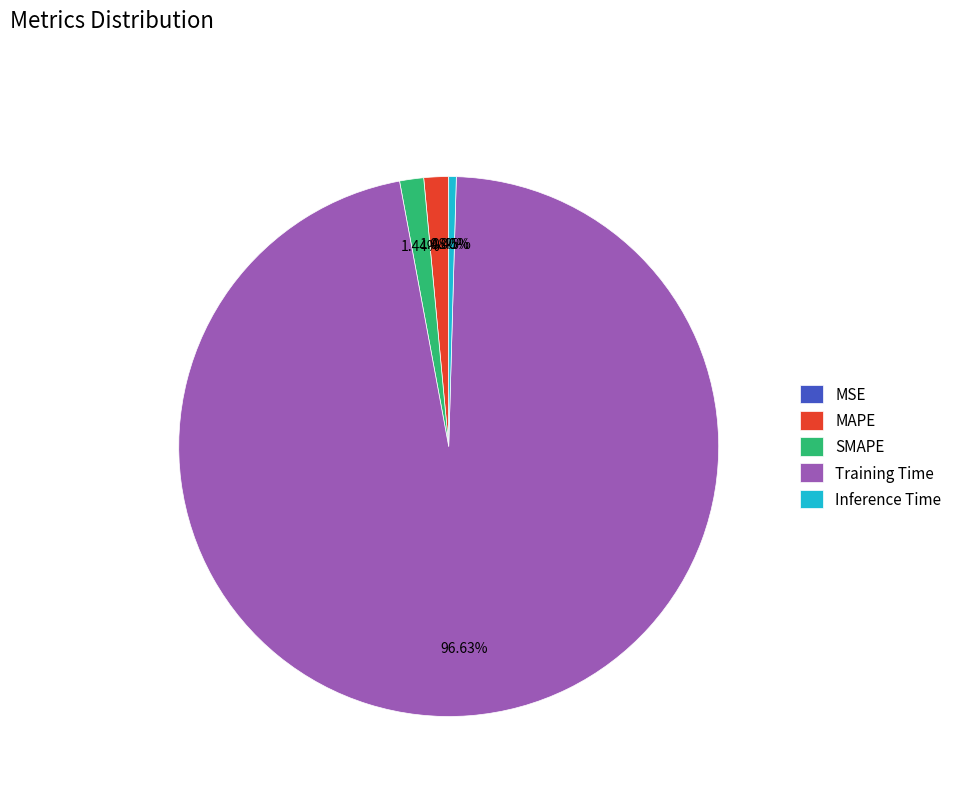

Is it true that Inference Time is 1% of the pie?

False